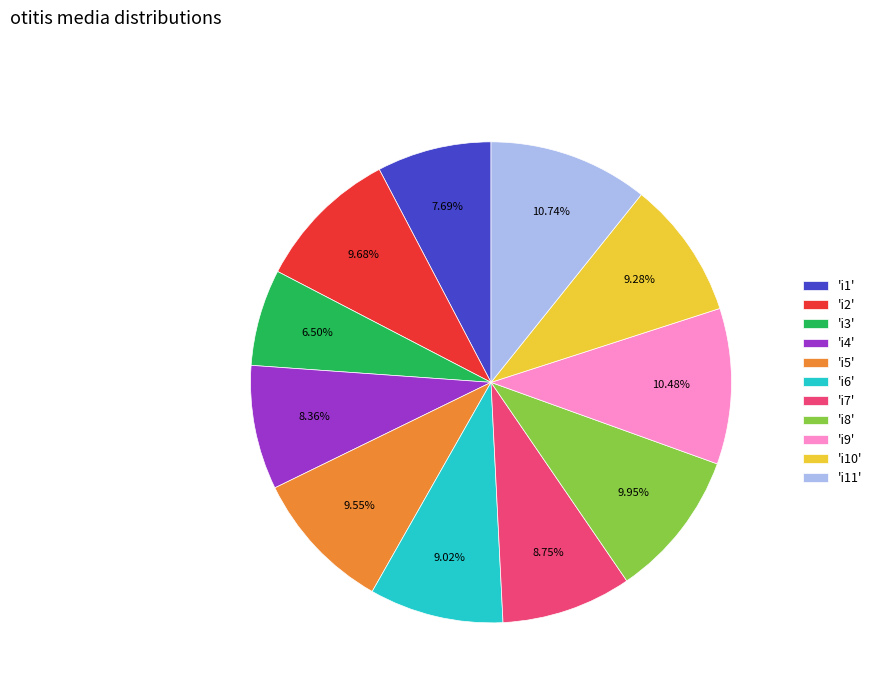

What is the smallest slice in the pie chart?

'i3'